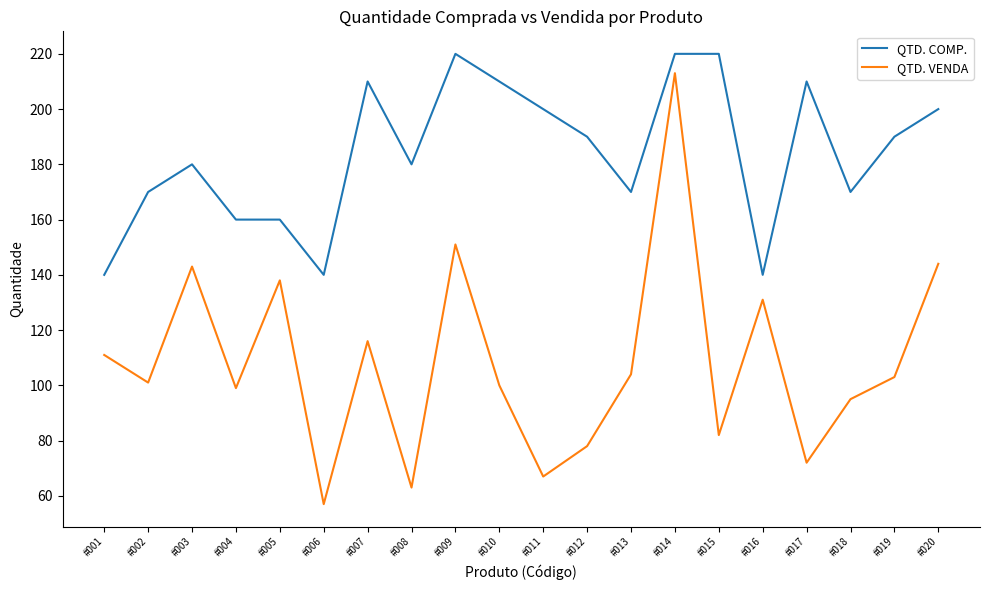

Reading left to right, extract all data points from this chart.

QTD. COMP.: #001=140	#002=170	#003=180	#004=160	#005=160	#006=140	#007=210	#008=180	#009=220	#010=210	#011=200	#012=190	#013=170	#014=220	#015=220	#016=140	#017=210	#018=170	#019=190	#020=200
QTD. VENDA: #001=111	#002=101	#003=143	#004=99	#005=138	#006=57	#007=116	#008=63	#009=151	#010=100	#011=67	#012=78	#013=104	#014=213	#015=82	#016=131	#017=72	#018=95	#019=103	#020=144